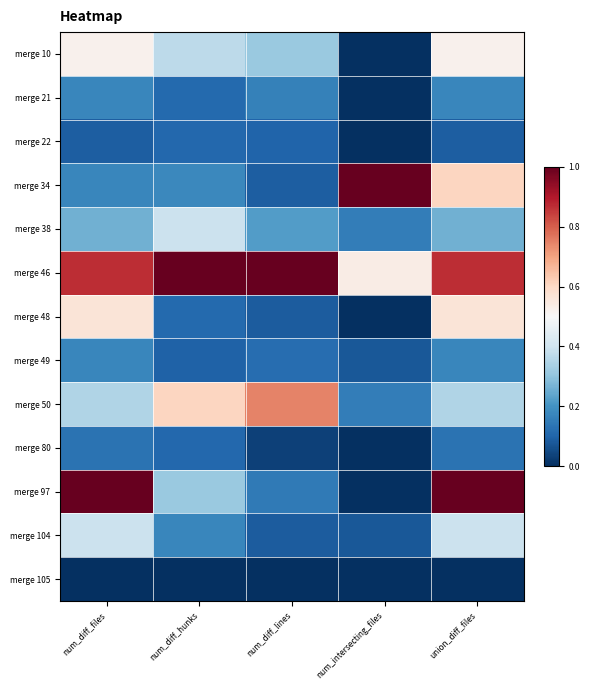

List the series in order of their peak value, lowest first.

merge 105, merge 22, merge 80, merge 21, merge 49, merge 38, merge 104, merge 10, merge 48, merge 50, merge 34, merge 46, merge 97